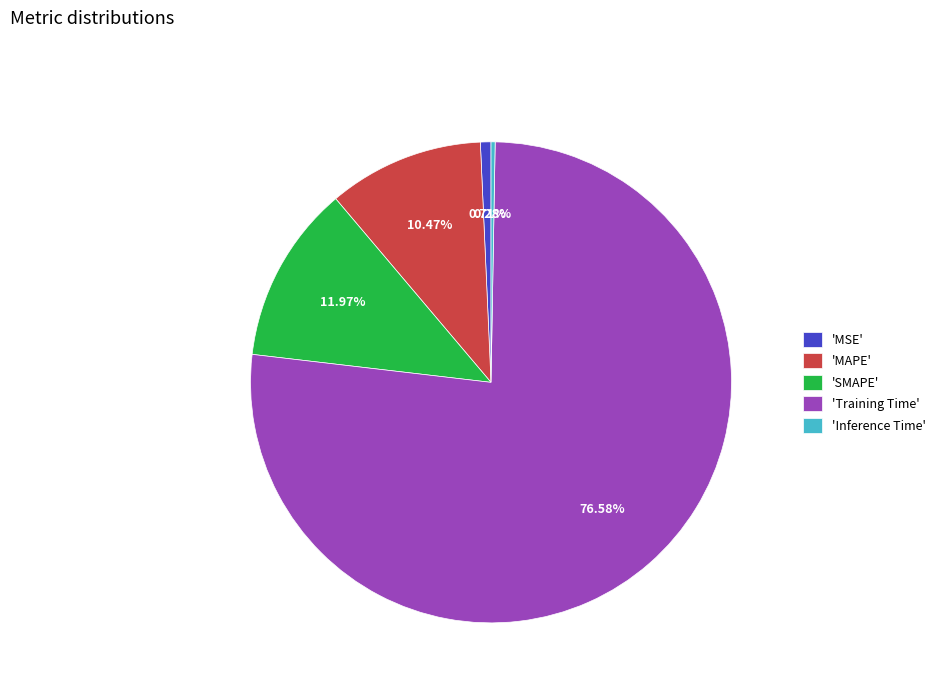

Which slice represents more than half of the pie?

'Training Time'